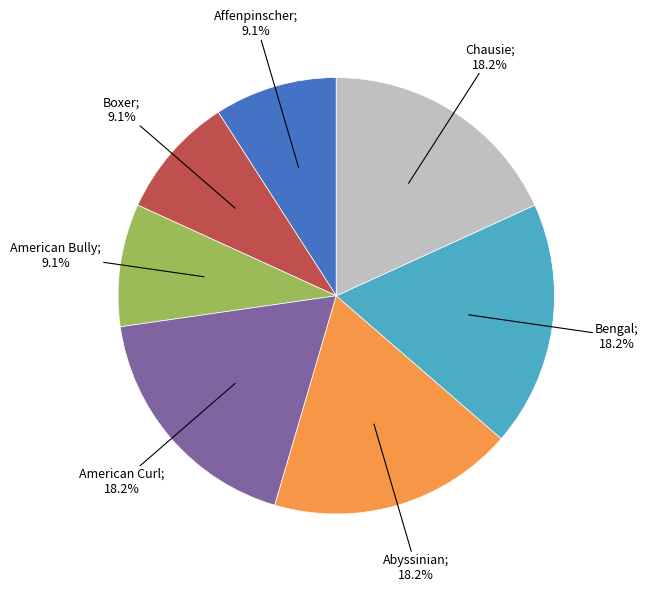

Does any single category account for the majority?

No